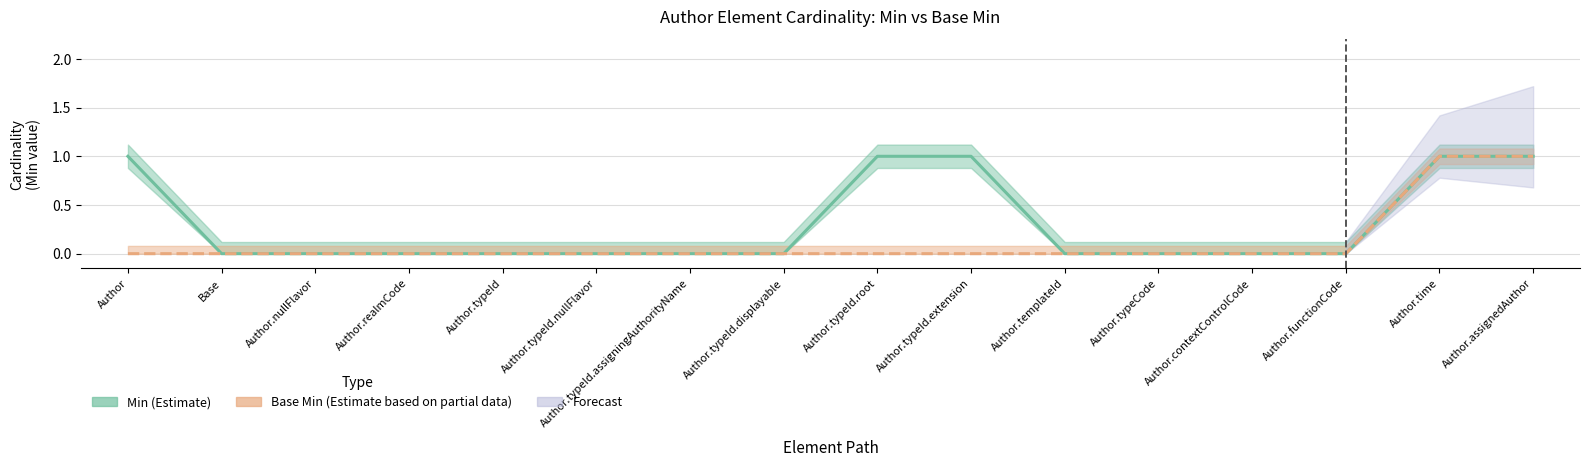

Is it true that Base Min equals -1 at Author.typeCode?

False